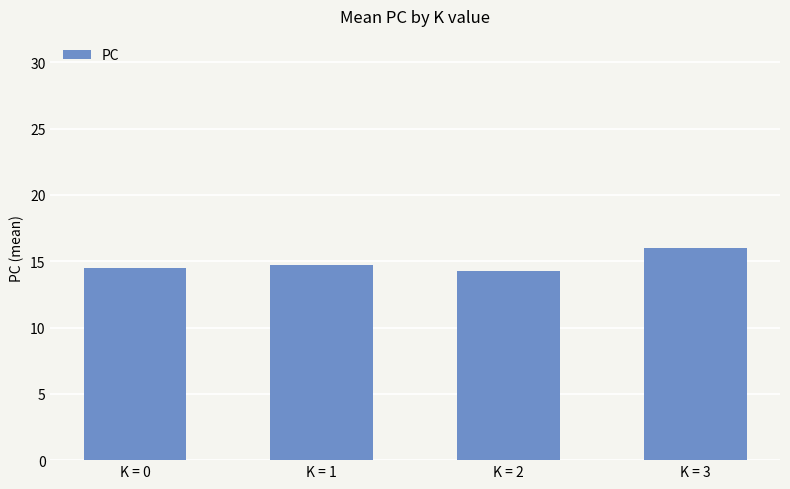

Reading left to right, what are all the values shown in this chart?

14.5	14.7	14.3	16.0